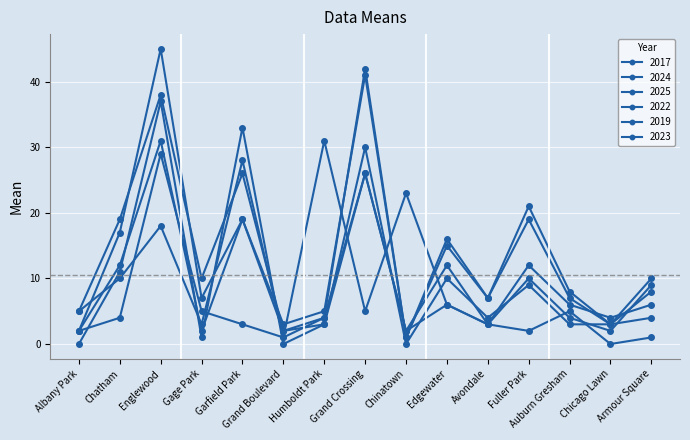

What is the spread (max minus min) of values at Chatham?

15